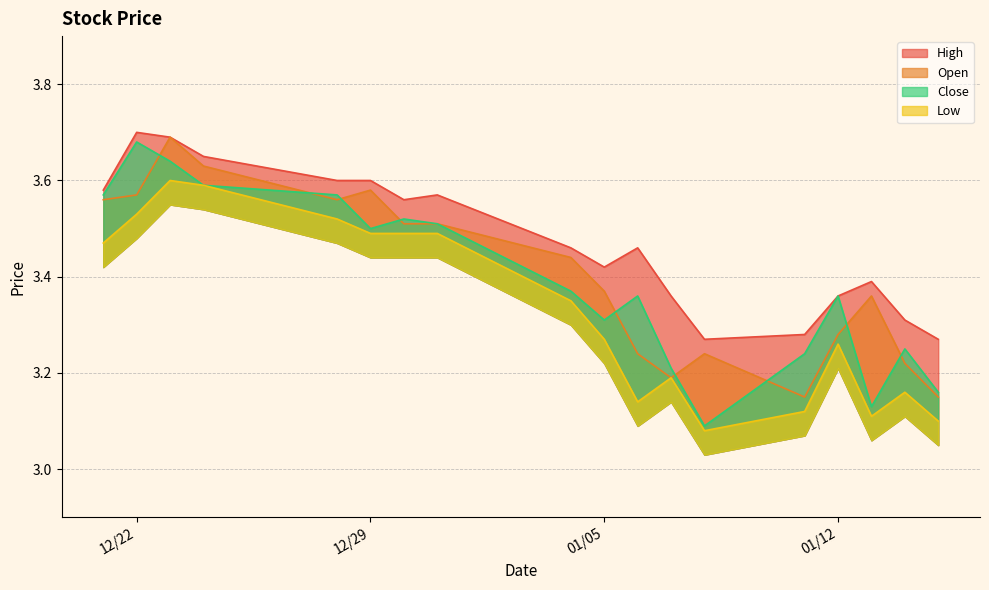

At which label is Low closest to 3?

2016-01-08